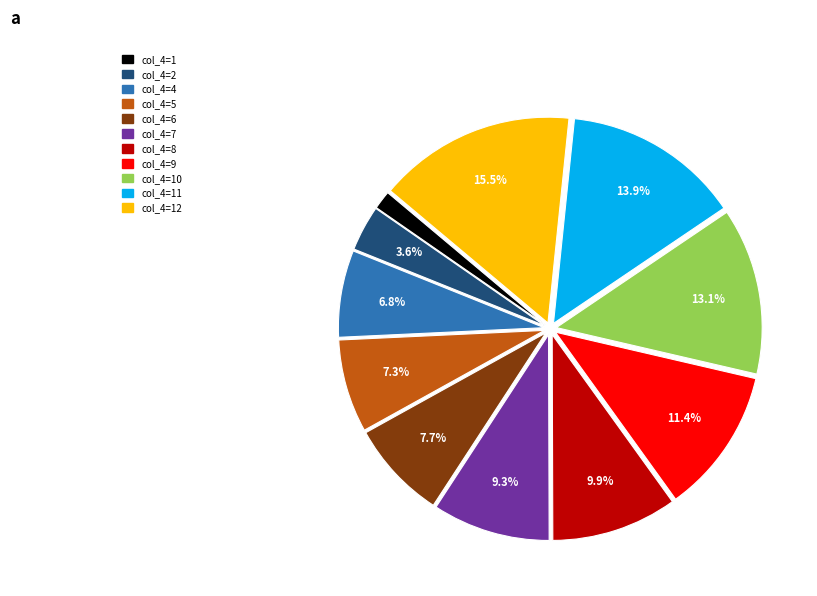

To the nearest percent, what is the average slice percentage?

9%